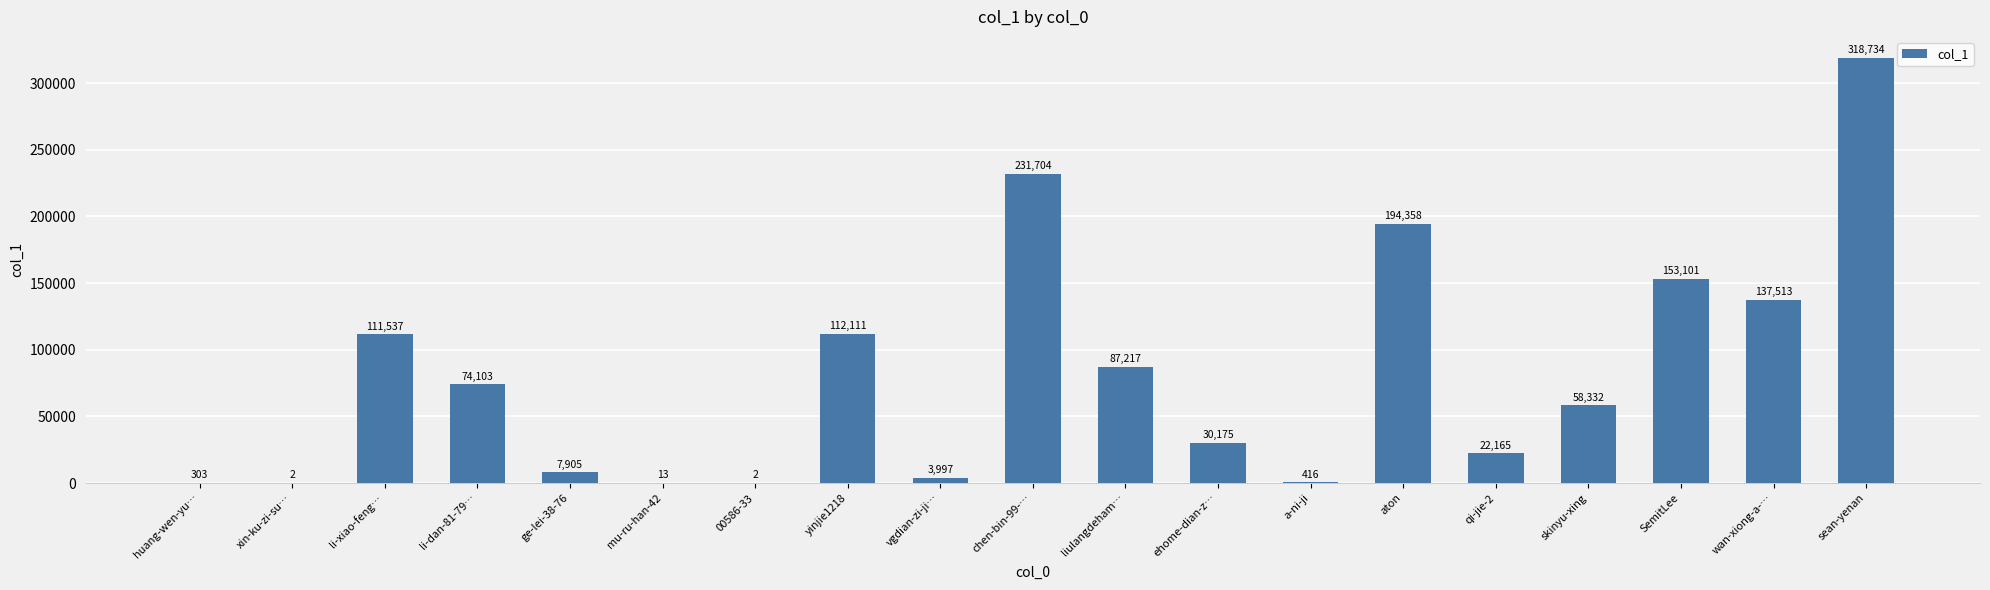

The value at ehome-dian-z… is 30175. True or false?

True